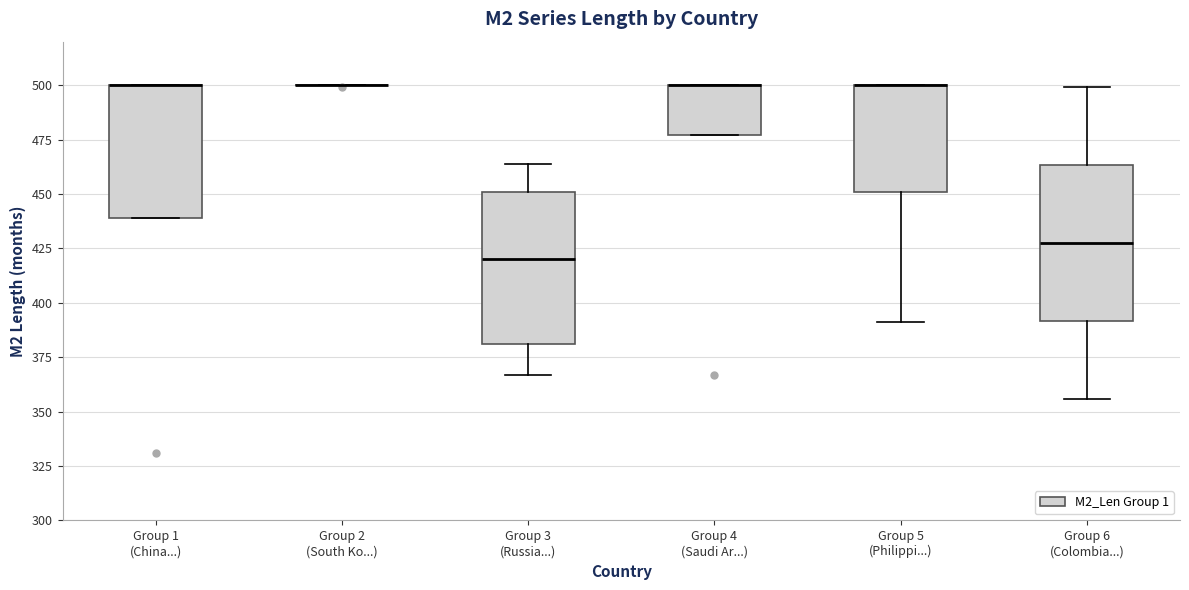

Where is the upper edge of the box for Group 6 (Colombia...) on the y-axis? The values are not printed on the chart, so give them approximately, as read against the axis.

465